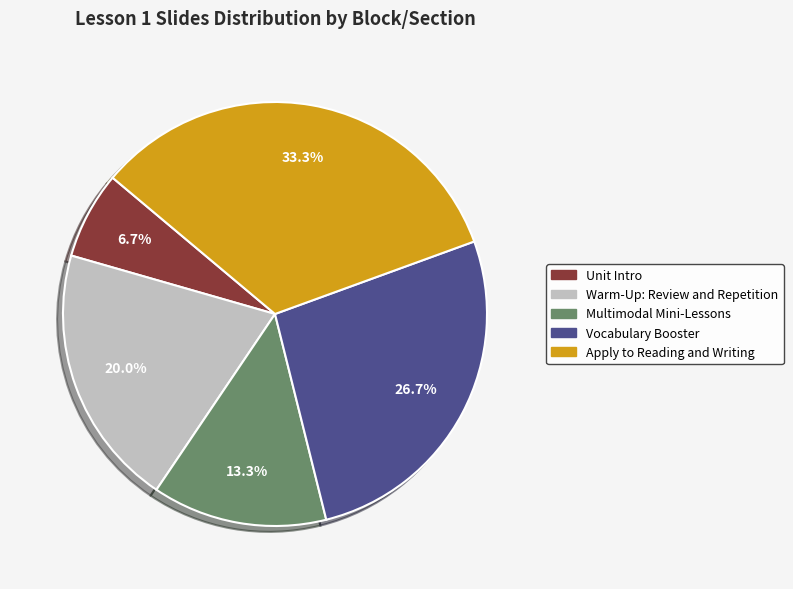

Which category has the smallest portion of the pie?

Unit Intro